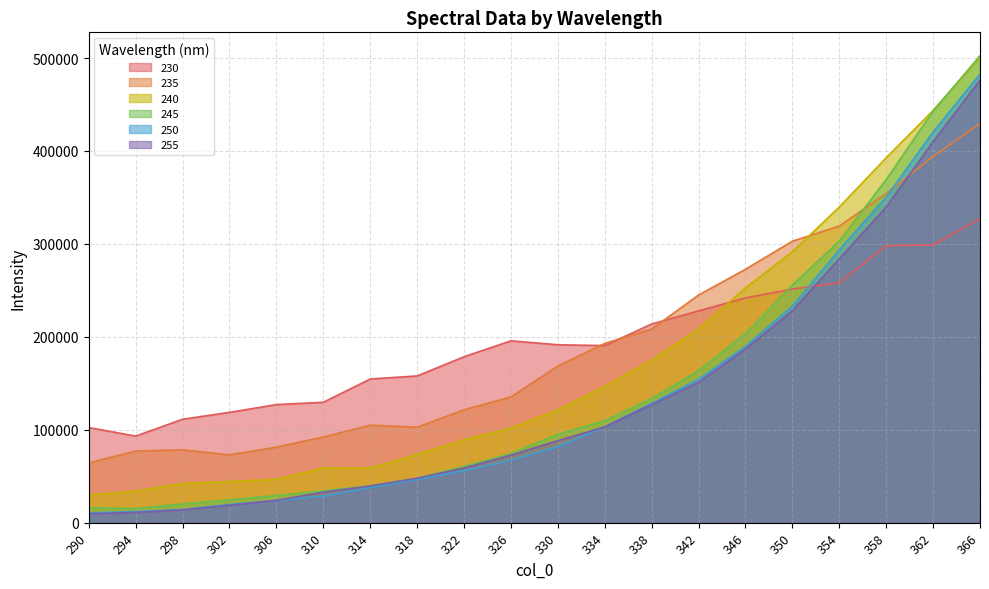

The 230 series shows 327135.5 at 366. True or false?

True